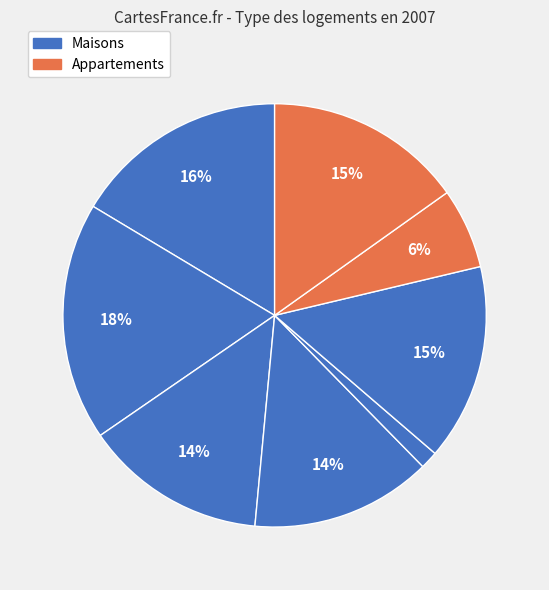

How many slices are in this pie chart?

8